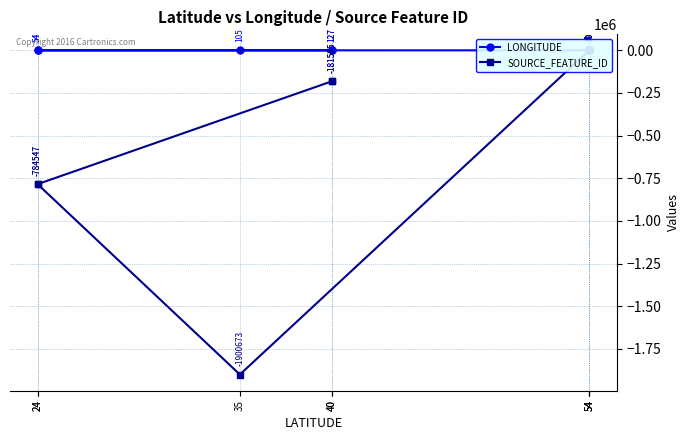

The SOURCE_FEATURE_ID series shows -1106472 at 24. True or false?

False